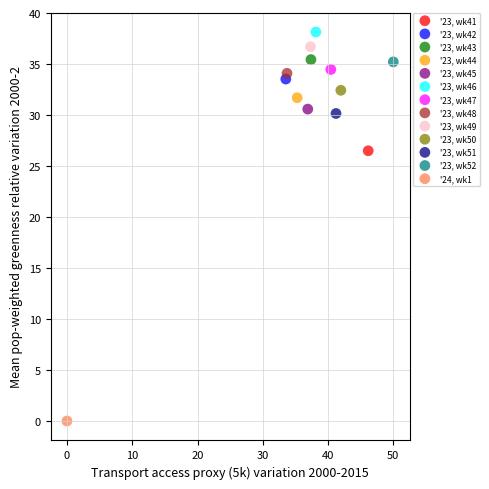

Which series reaches the minimum Y coordinate?

'24, wk1